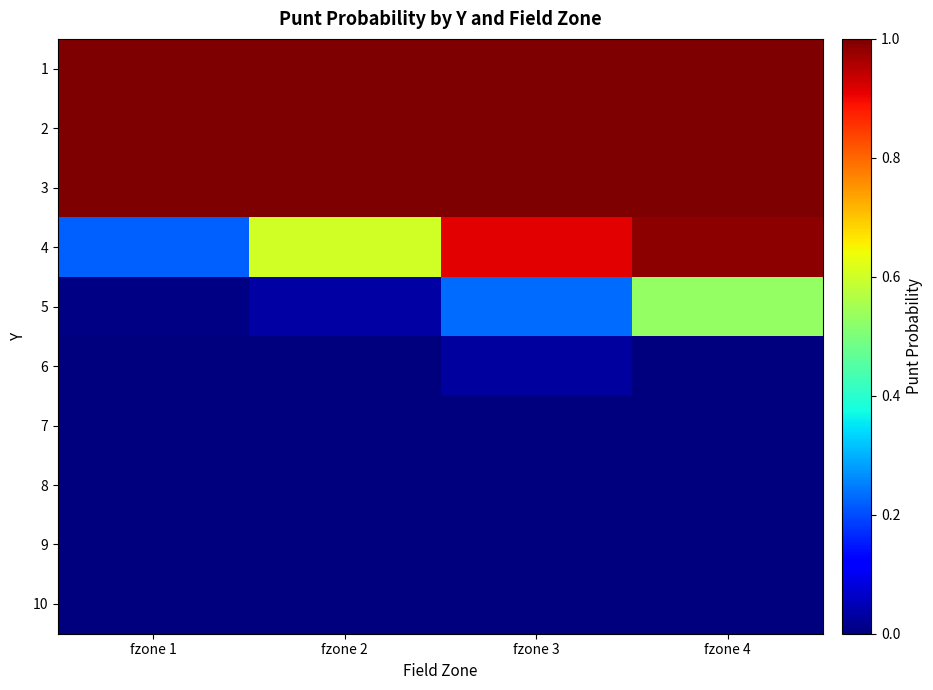

Which has a higher value, fzone 2 or fzone 1?

fzone 2